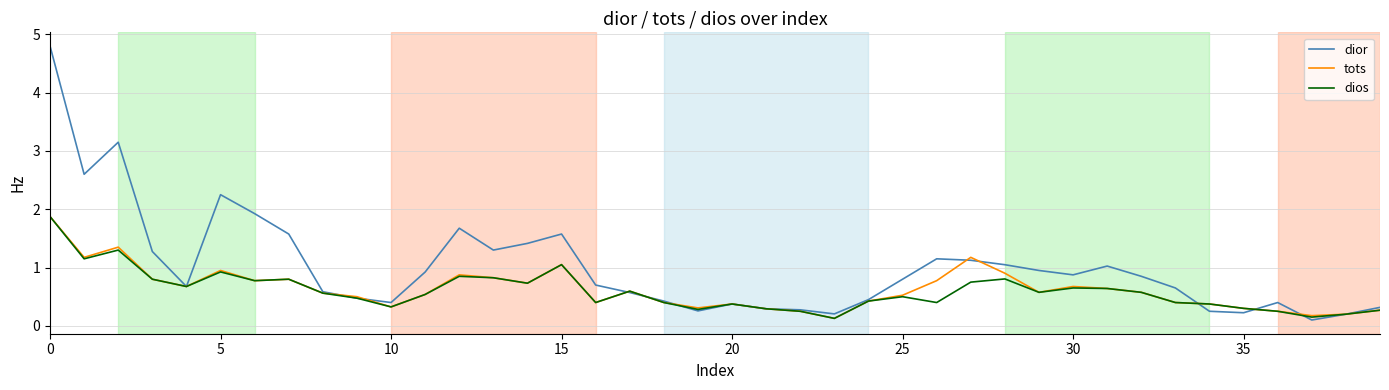

Which series has the largest total across all categories?

dior